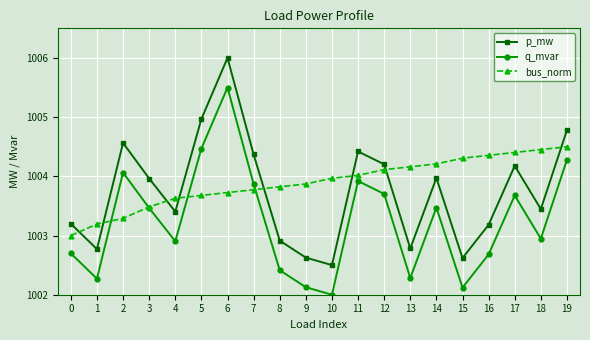

Rank the series by their average value, from highest to lowest.

bus_norm, p_mw, q_mvar